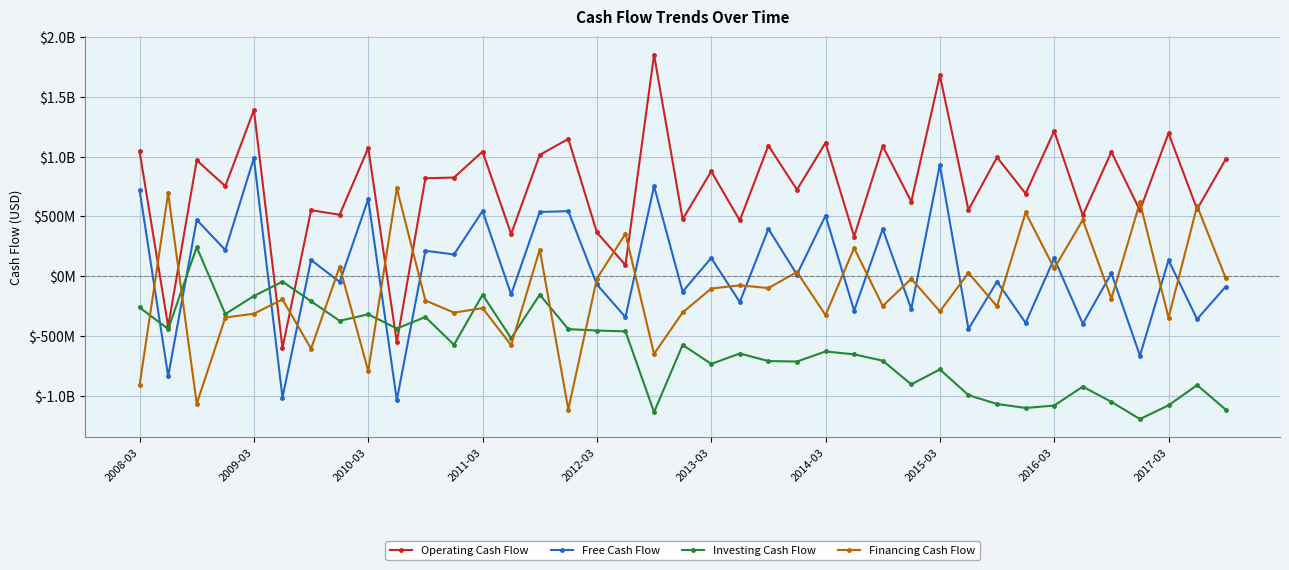

True or false: Free Cash Flow and Operating Cash Flow cross at least once.

False